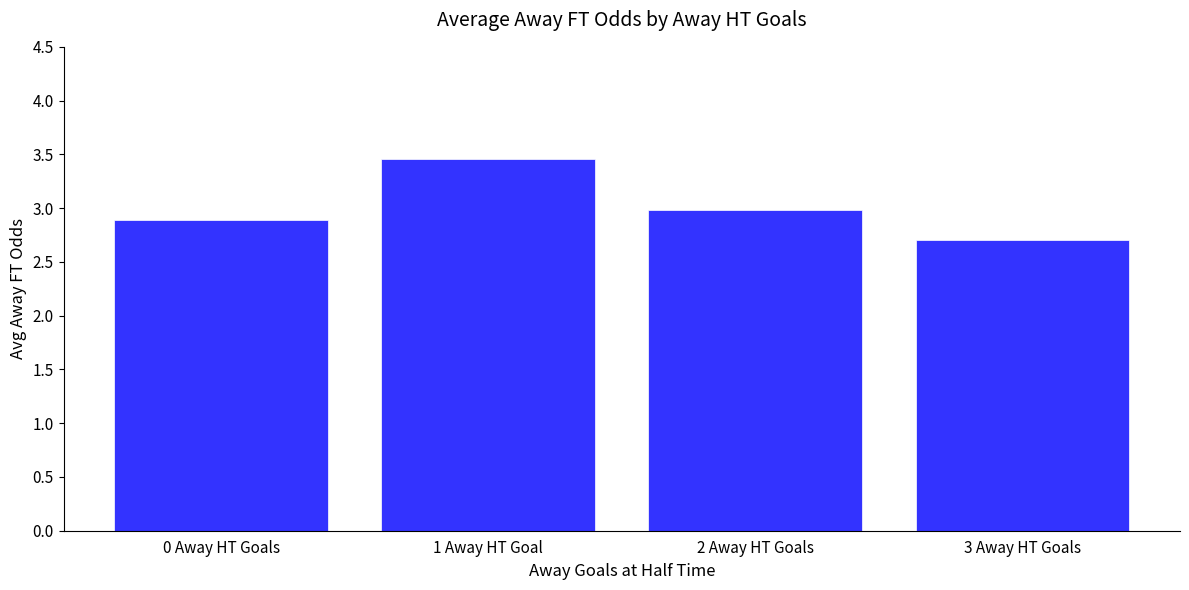

What is the difference between the values at 0 Away HT Goals and 1 Away HT Goal?

0.6